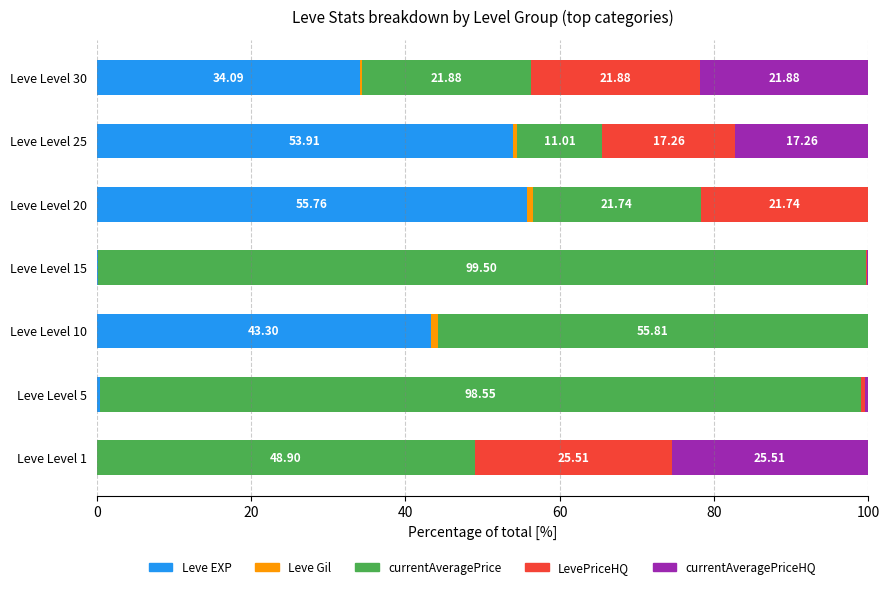

What is the total value across all series at Leve Level 10?

100.0